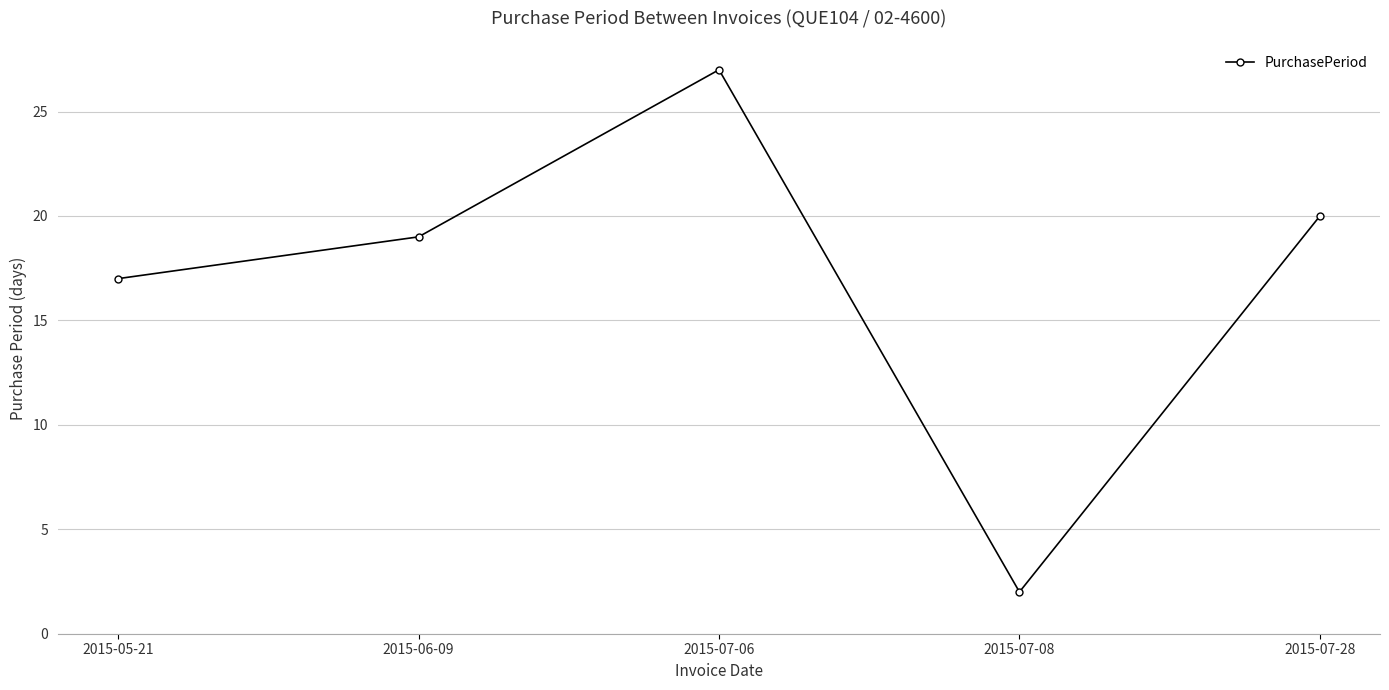

List the labels in order of value, smallest first.

2015-07-08, 2015-05-21, 2015-06-09, 2015-07-28, 2015-07-06